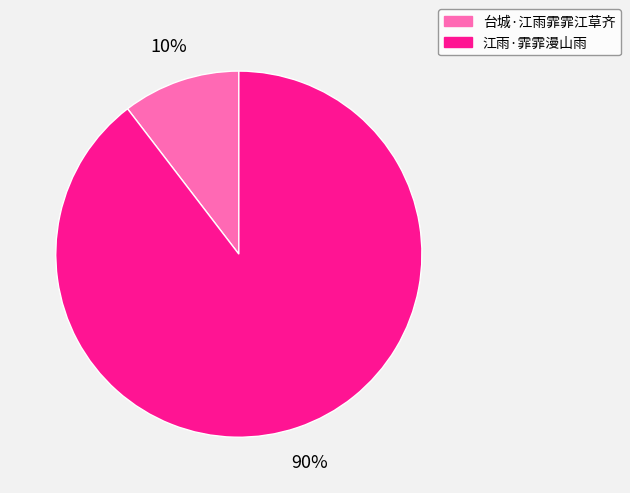

Which slice represents more than half of the pie?

江雨·霏霏漫山雨